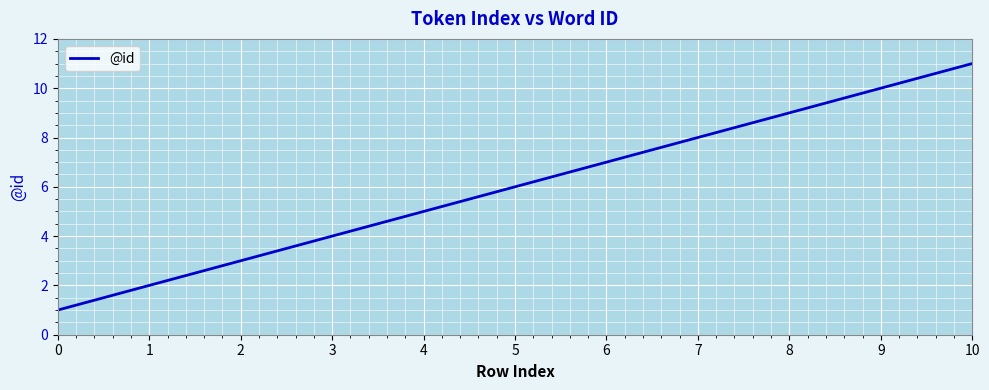

What is the difference between the maximum and minimum values?

10